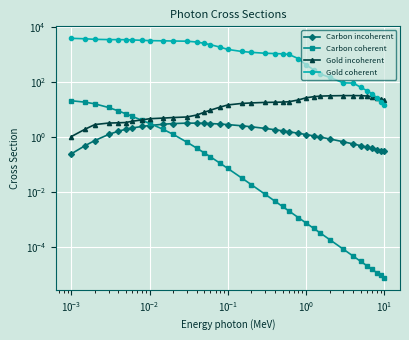

How many values in the Gold incoherent series exceed 17?

19